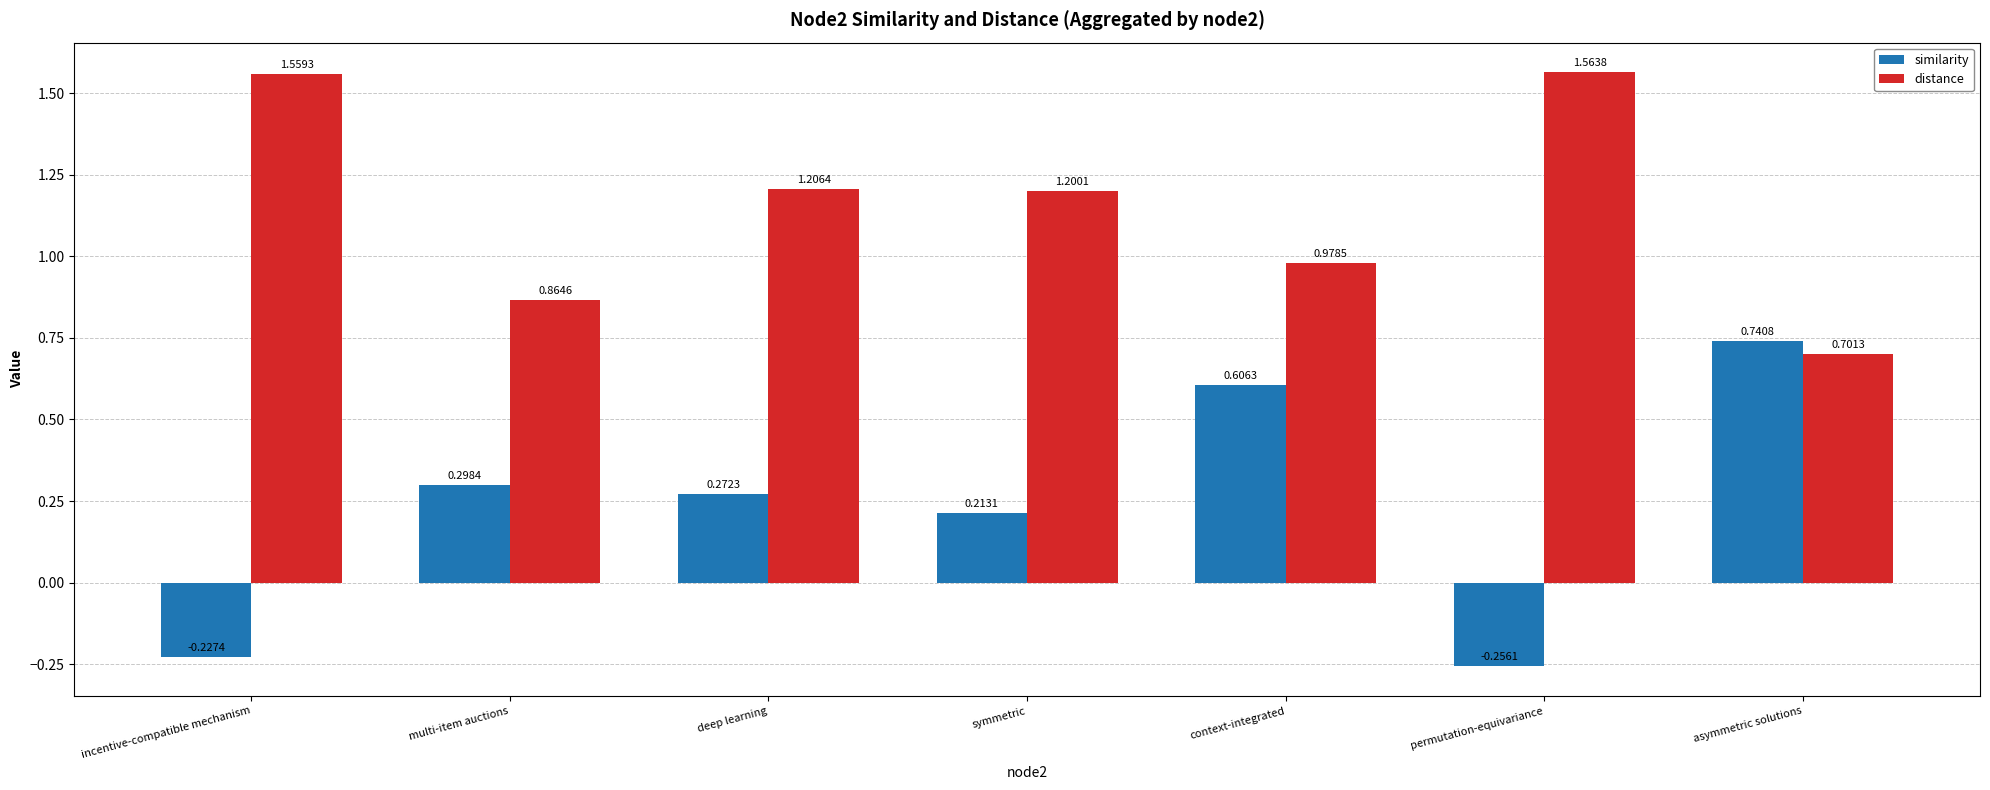

At which label does distance first exceed 1?

incentive-compatible mechanism